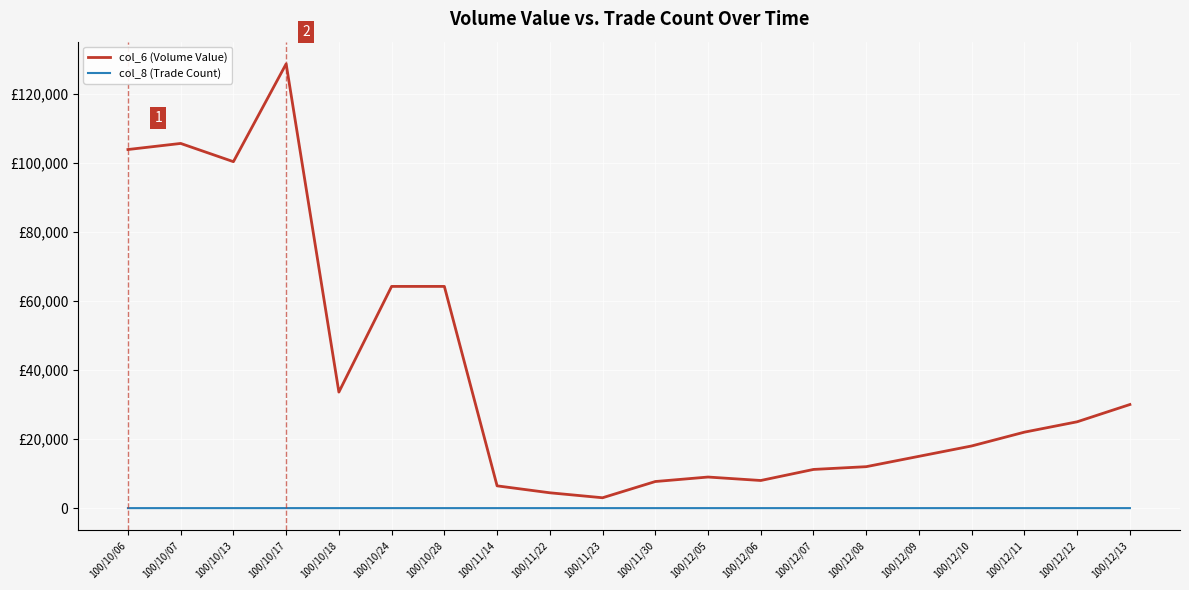

How many interior local valleys does the col_6 (Volume Value) series have?

4